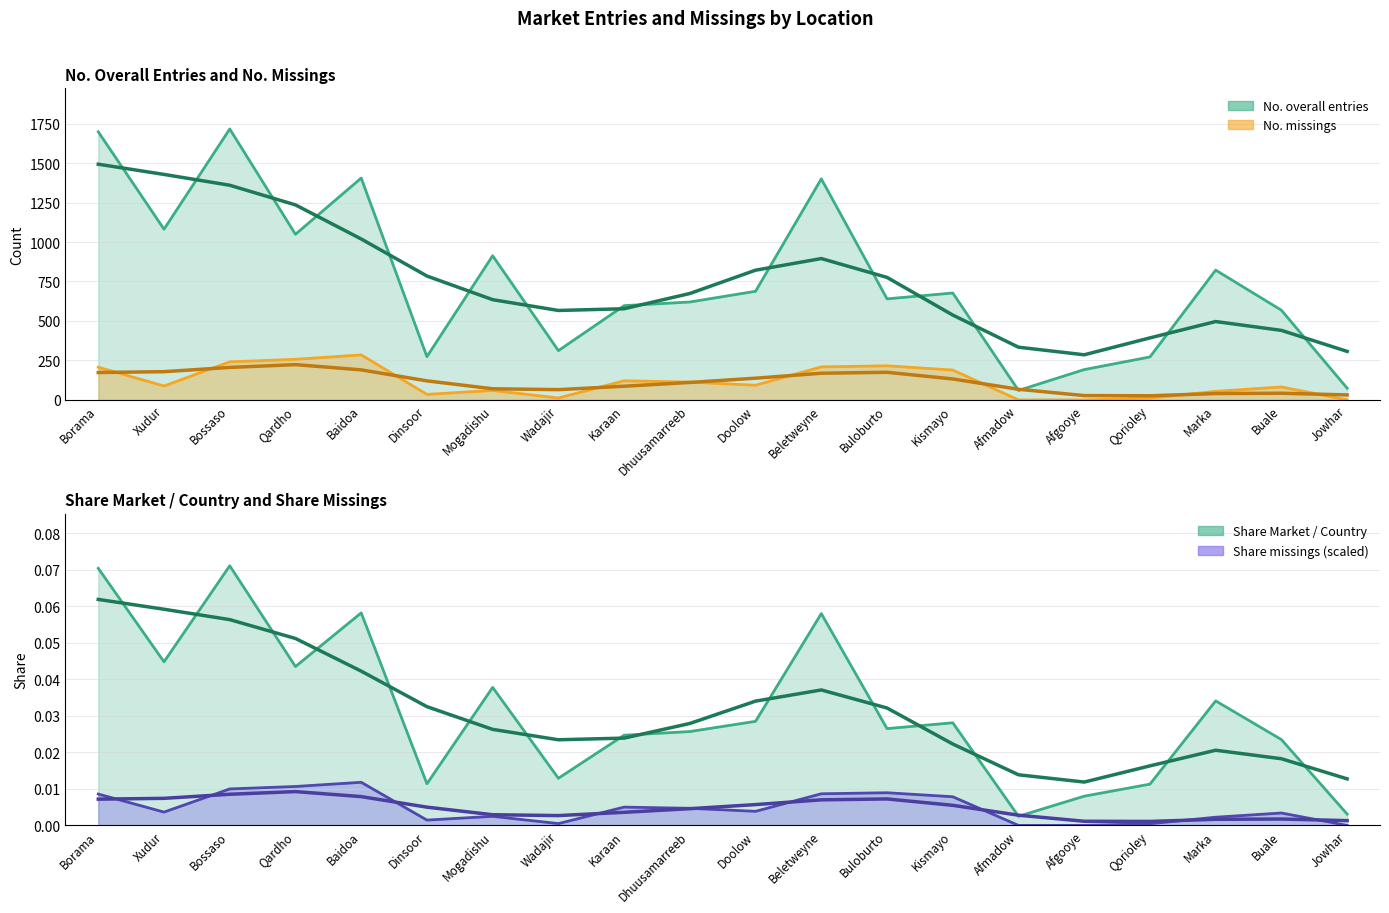

What is the difference between the maximum and minimum values in the No. overall entries series?

1656.0